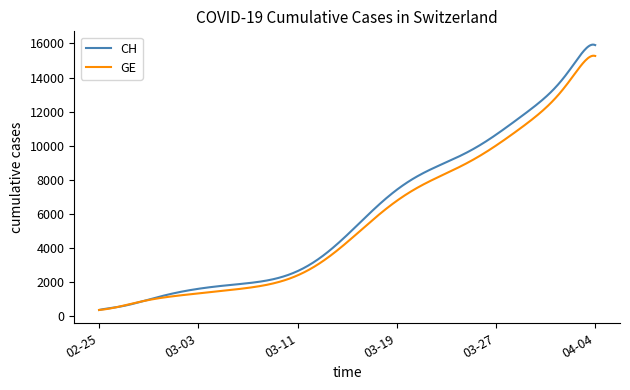

Which series has the largest range (max minus min)?

CH